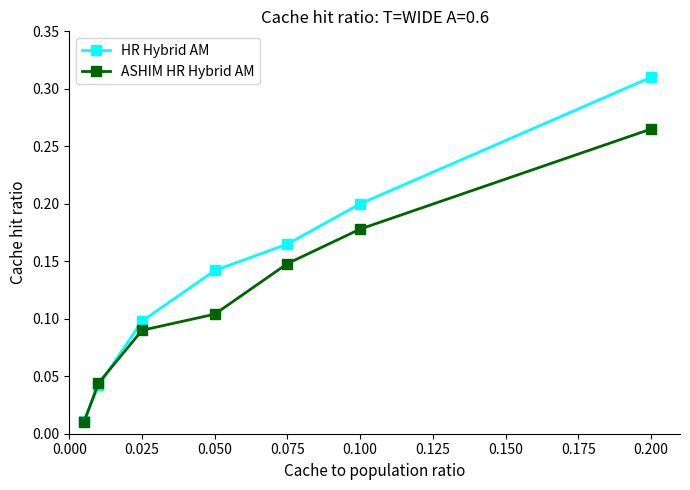

After their last crossing, which series has the higher values: HR Hybrid AM or ASHIM HR Hybrid AM?

HR Hybrid AM